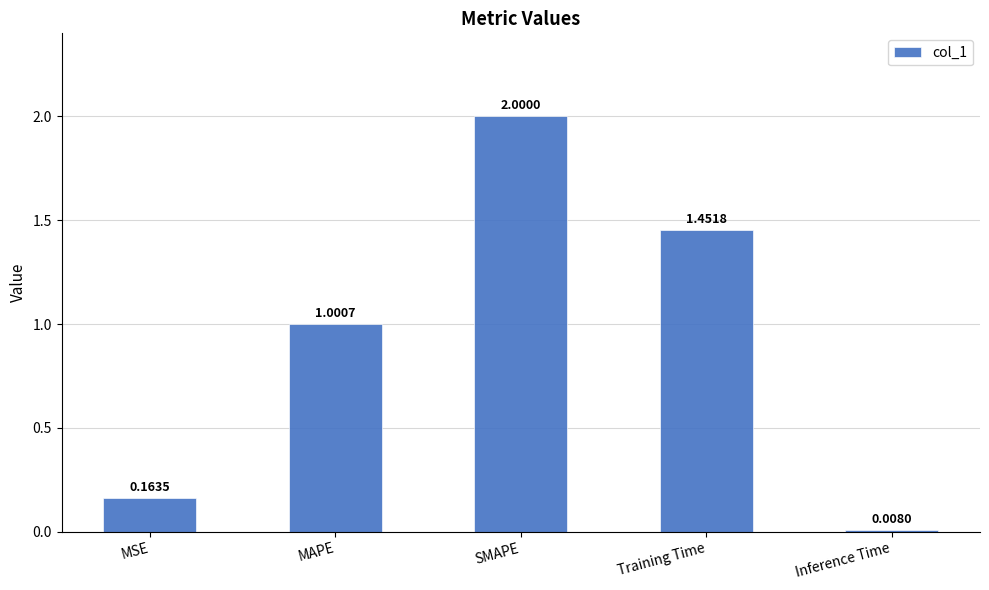

Which label corresponds to the smallest value in the chart?

Inference Time